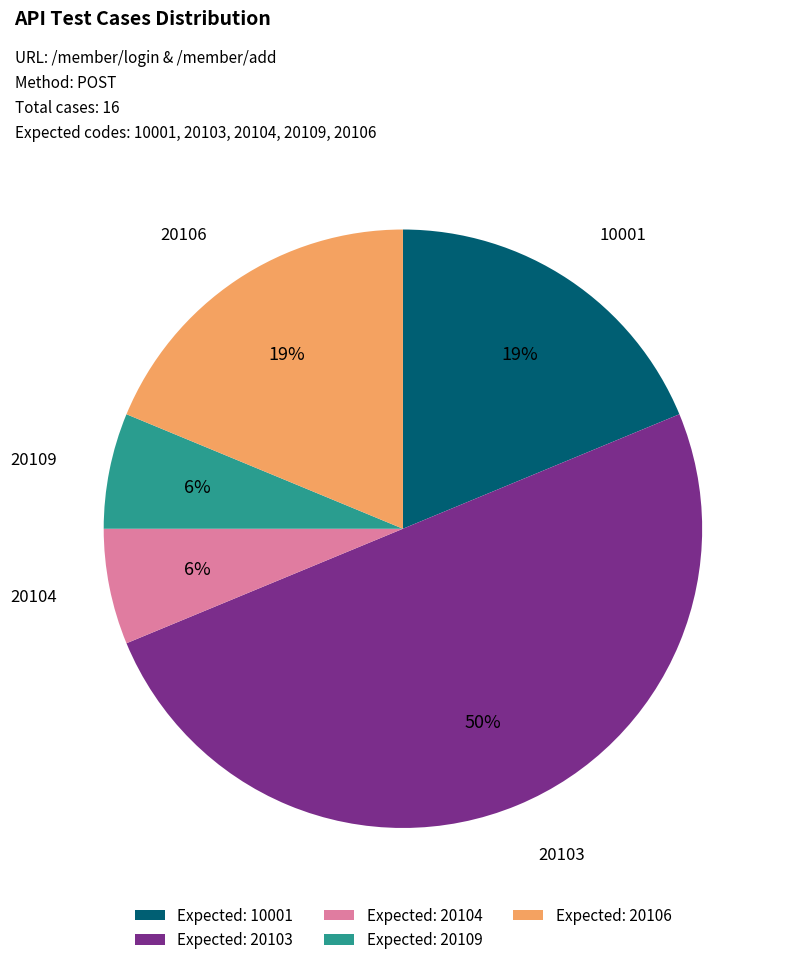

Which has a higher value, 20106 or 20104?

20106